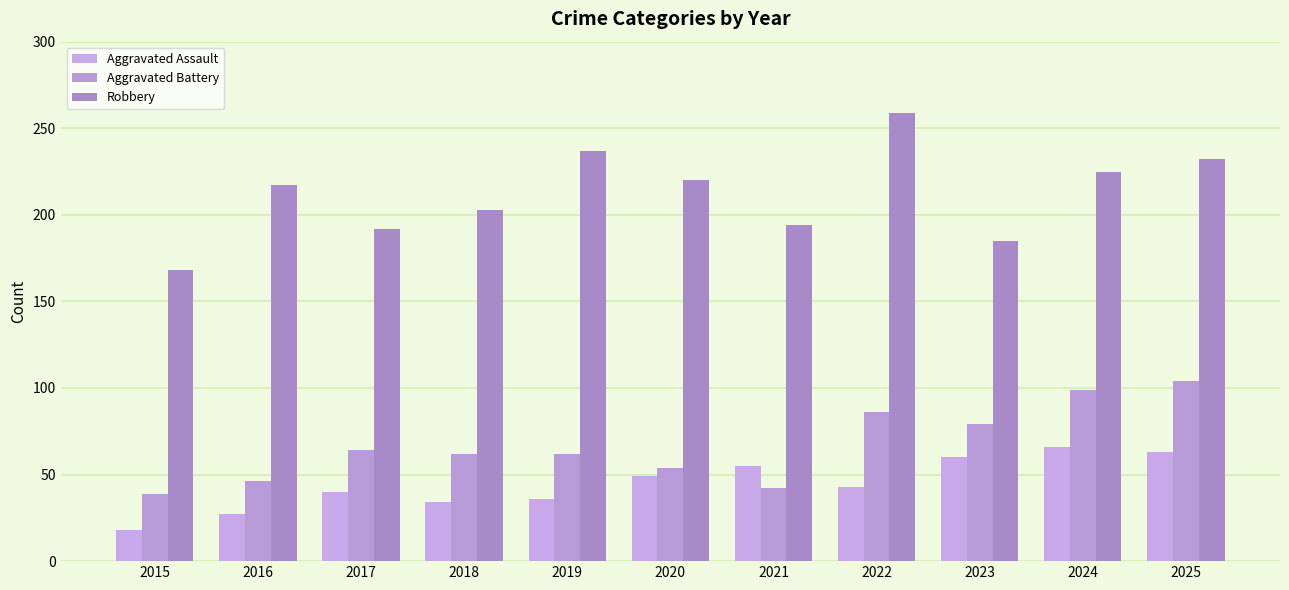

At which label does Robbery first exceed 217?

2019